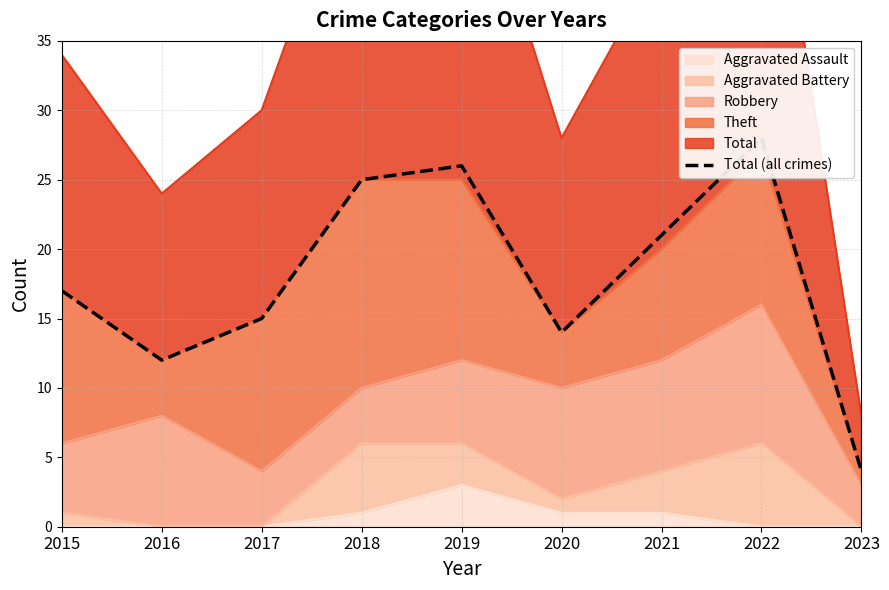

How many lines are shown in the chart?

1